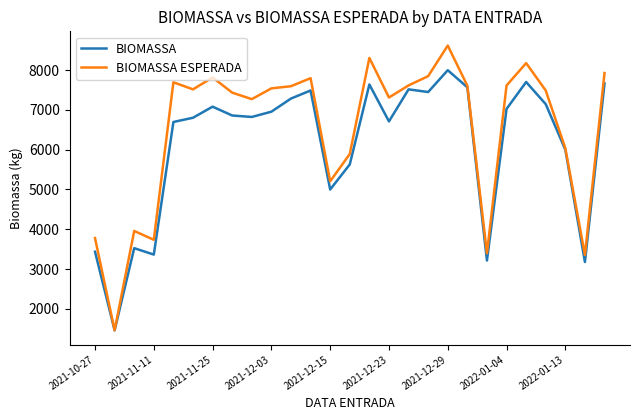

Which series has the largest range (max minus min)?

BIOMASSA ESPERADA